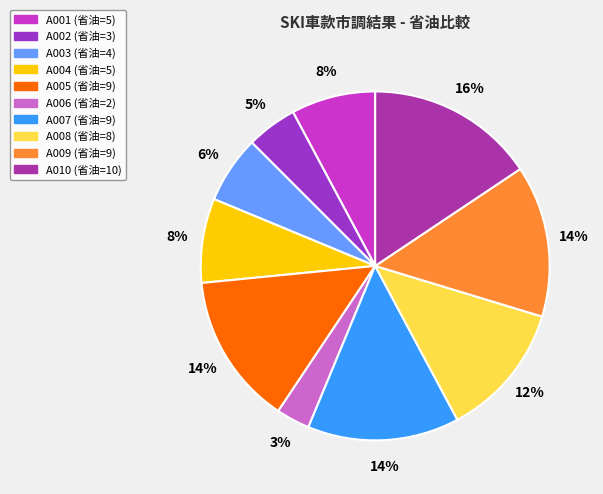

Does A004 represent more than half of the total?

No